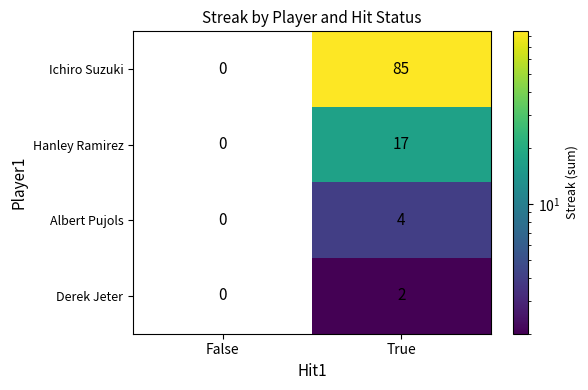

Which series has the widest spread of values?

Ichiro Suzuki